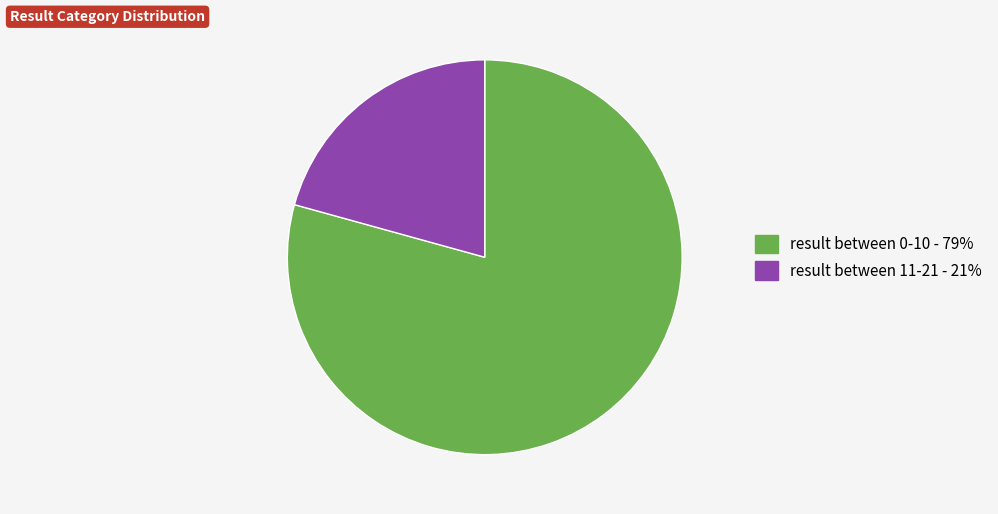

Approximately how many times larger is the value at result between 11-21 compared to result between 0-10?

0.3